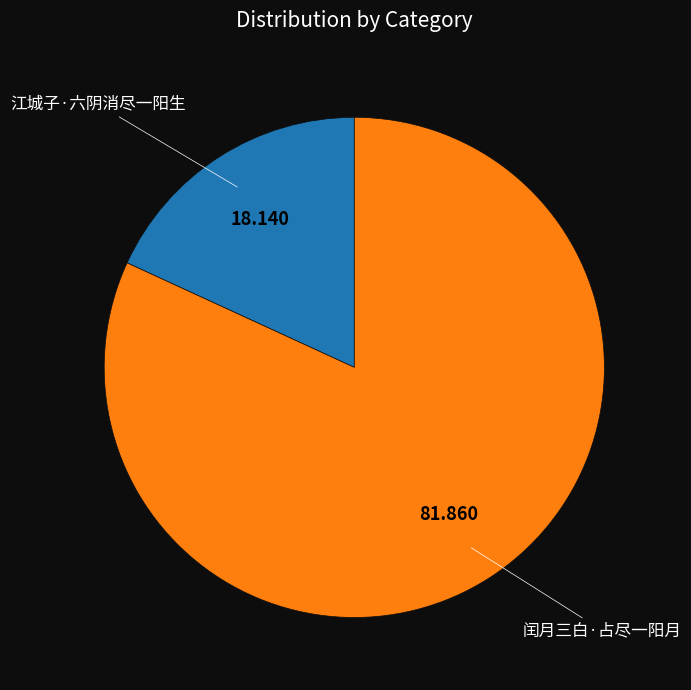

How many segments does this pie chart have?

2